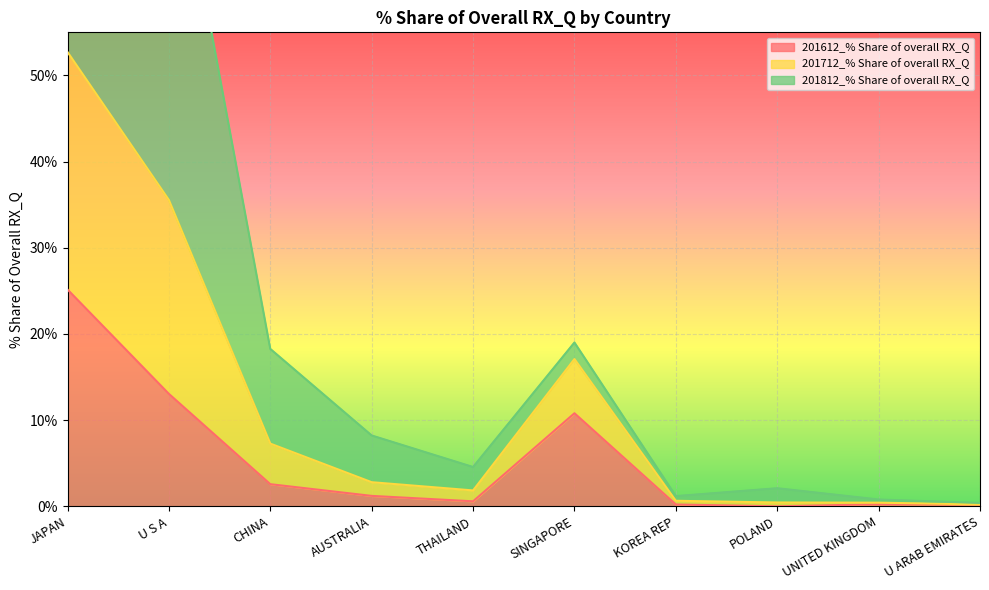

How many values in the 201612_% Share of overall RX_Q series are below 1?

5